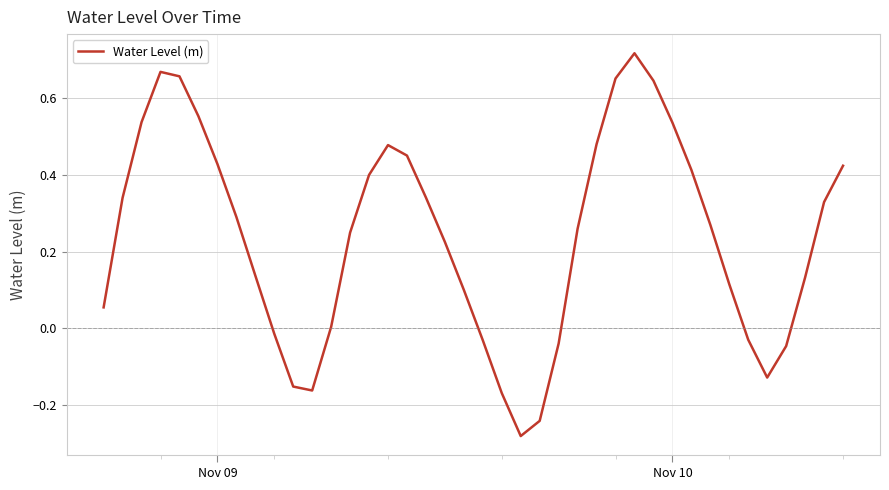

What is the difference between the maximum and minimum values?

1.0